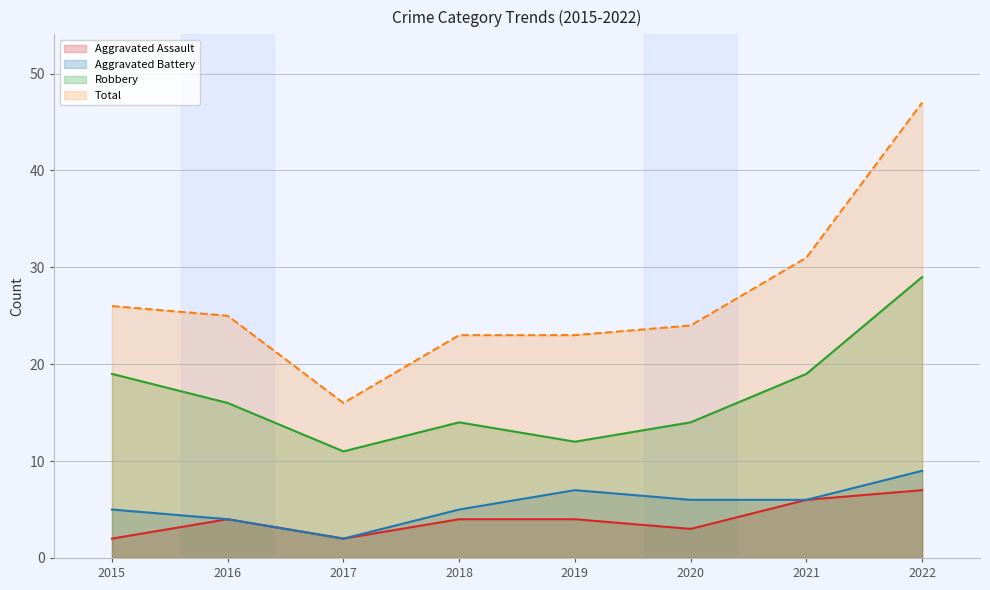

At how many categories does at least one series exceed 29?

2